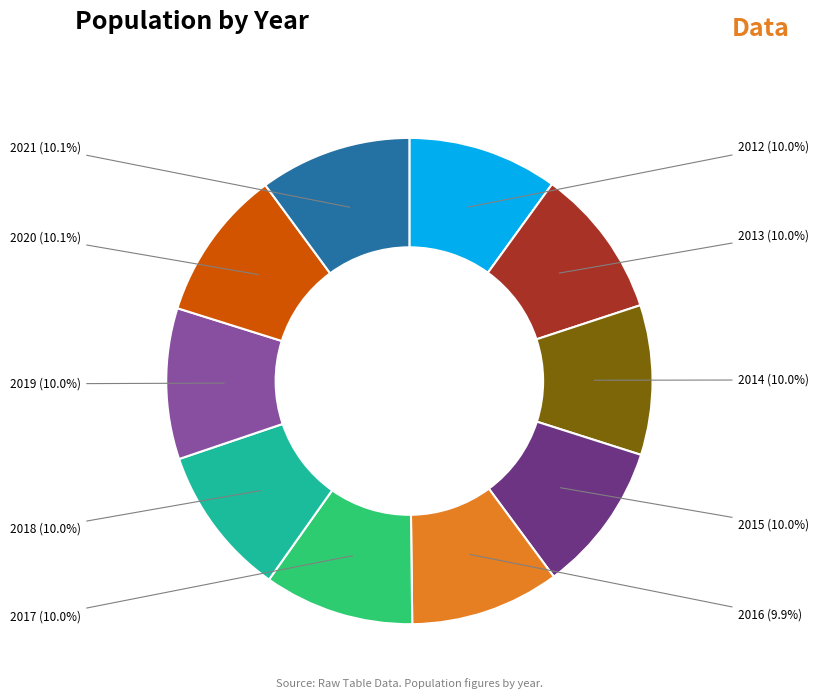

Approximately how many times larger is the value at 2013 compared to 2014?

1.0